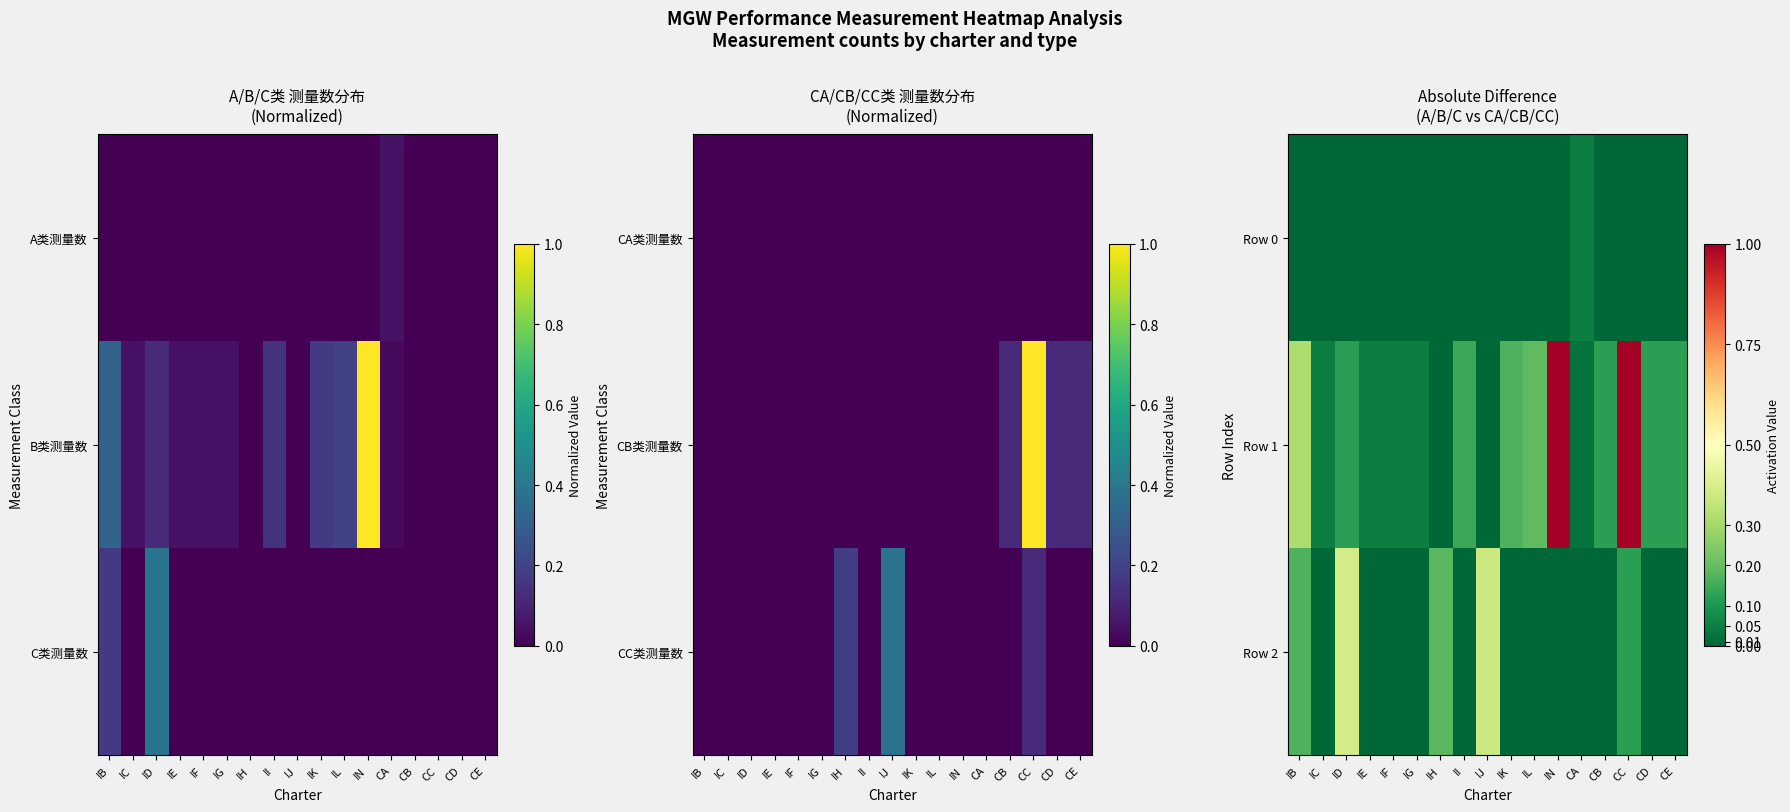

How many values in Row 2 are above zero?

5